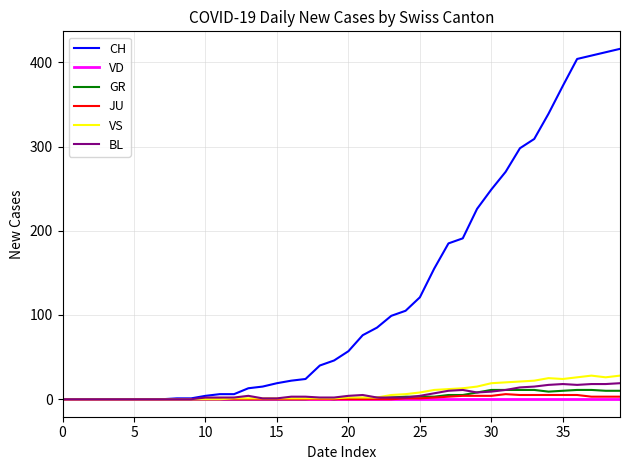

What is the sum of all BL values?

233